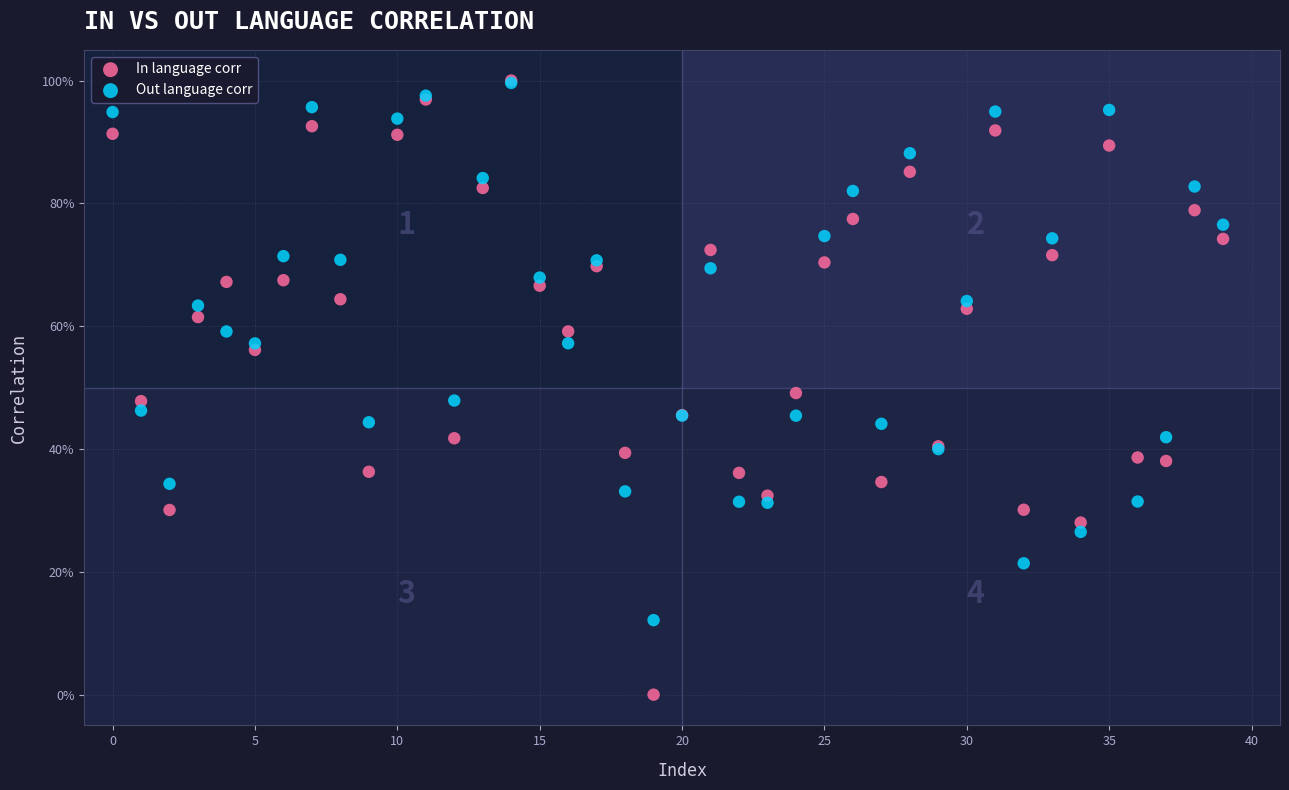

What are all the series names shown in the legend?

In language corr, Out language corr